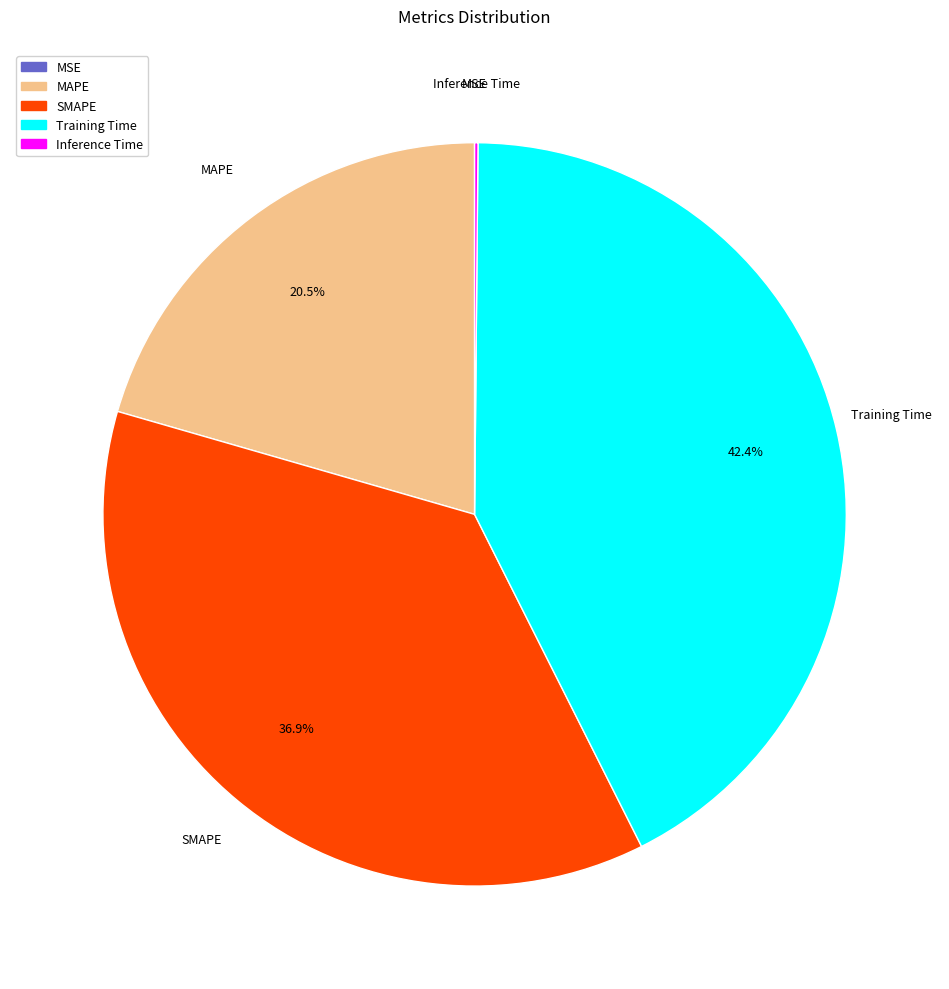

Does any single category account for the majority?

No